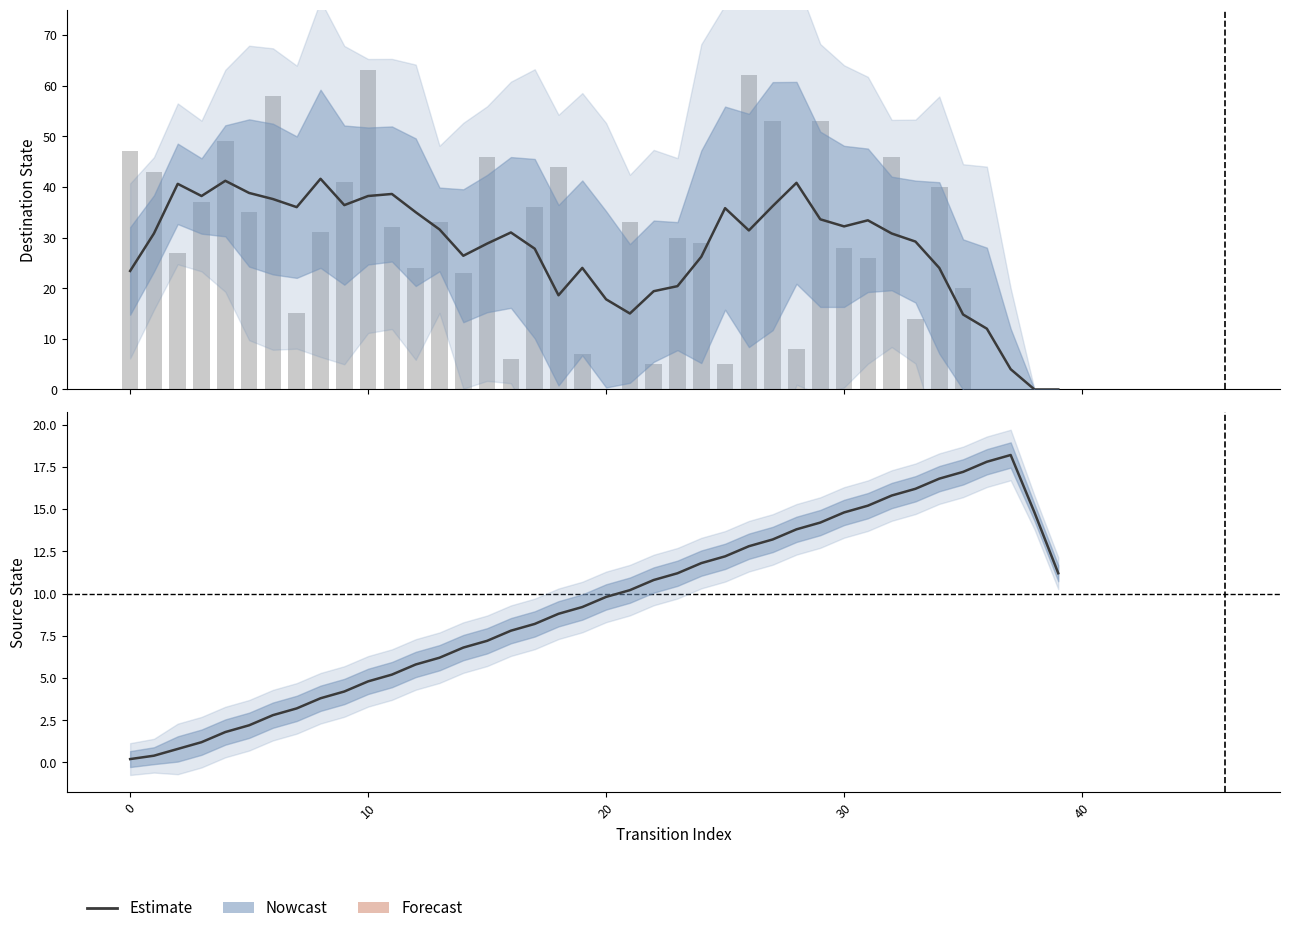

Reading left to right, transcribe all the data shown in this chart.

0.2	0.4	0.8	1.2	1.8	2.2	2.8	3.2	3.8	4.2	4.8	5.2	5.8	6.2	6.8	7.2	7.8	8.2	8.8	9.2	9.8	10.2	10.8	11.2	11.8	12.2	12.8	13.2	13.8	14.2	14.8	15.2	15.8	16.2	16.8	17.2	17.8	18.2	14.8	11.2